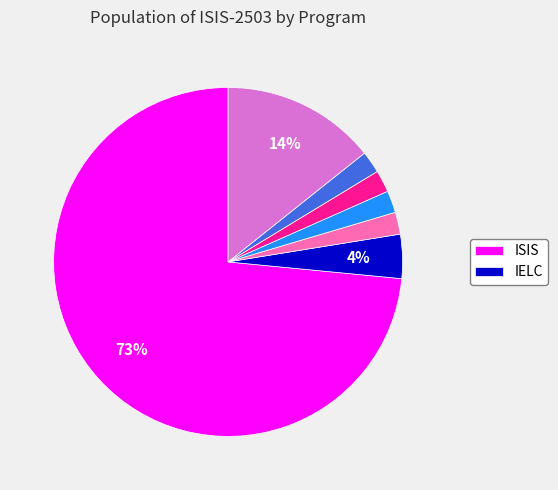

Does any single category account for the majority?

Yes